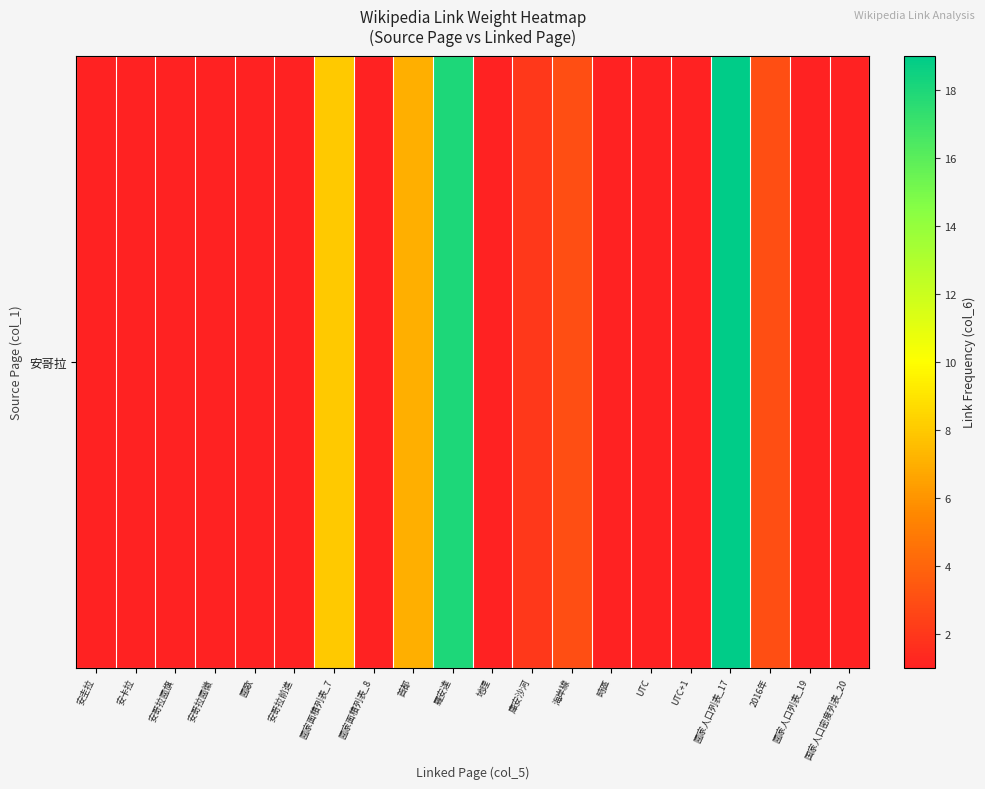

List the labels in order of value, largest first.

國家人口列表_17, 羅安達, 國家面積列表_7, 首都, 海岸線, 2016年, 庫安沙河, 安圭拉, 安卡拉, 安哥拉國旗, 安哥拉國徽, 國歌, 安哥拉前進, 國家面積列表_8, 地理, 時區, UTC, UTC+1, 國家人口列表_19, 国家人口密度列表_20